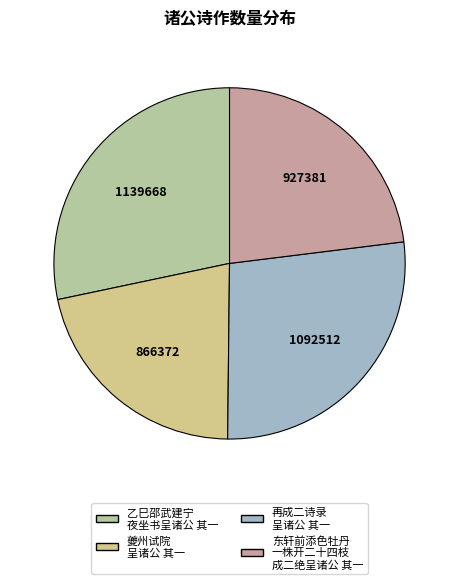

Which slice is the largest?

乙巳邵武建宁 夜坐书呈诸公 其一